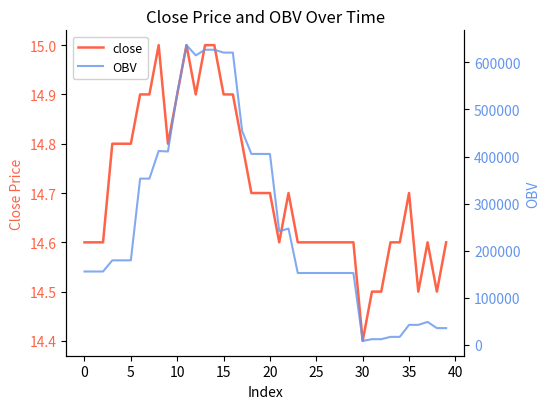

What is the difference between the highest and lowest values at 18?

405461.4